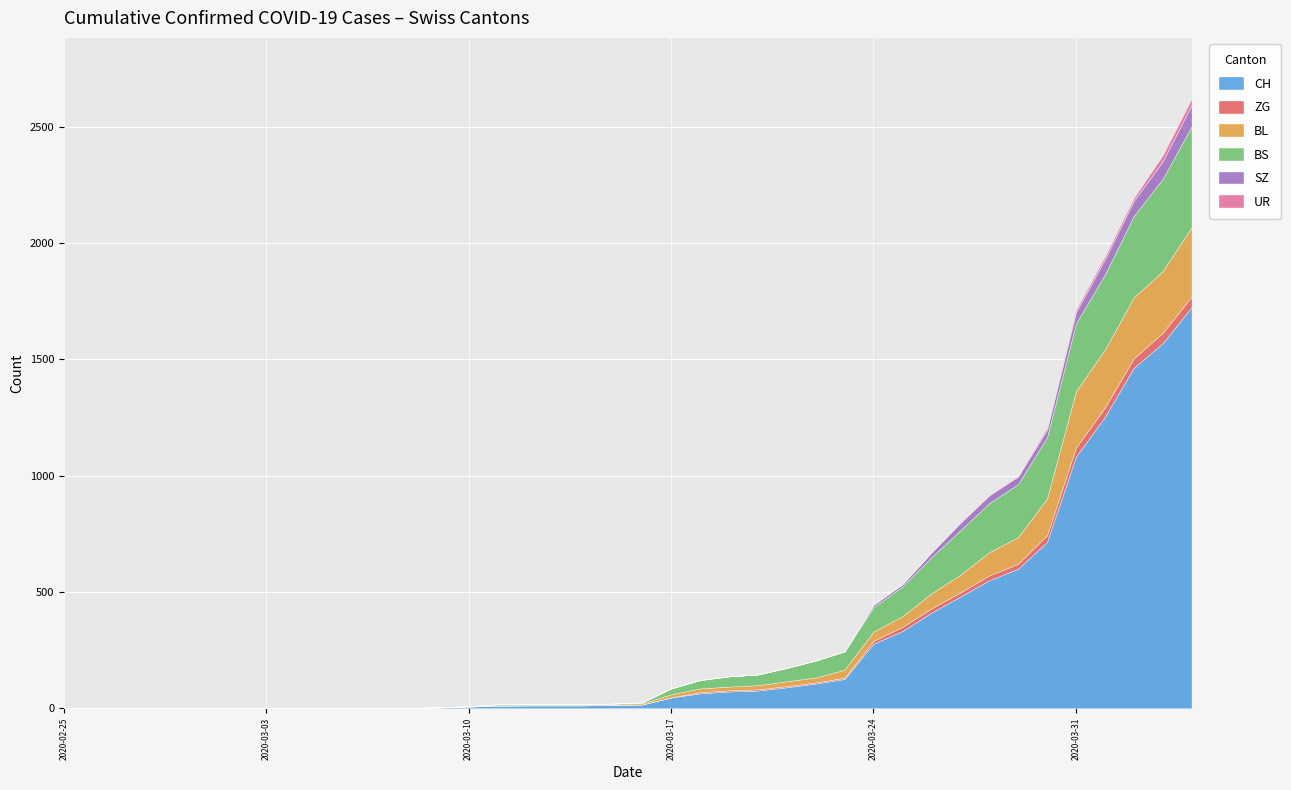

Where is CH nearest to the value 862?

2020-03-30